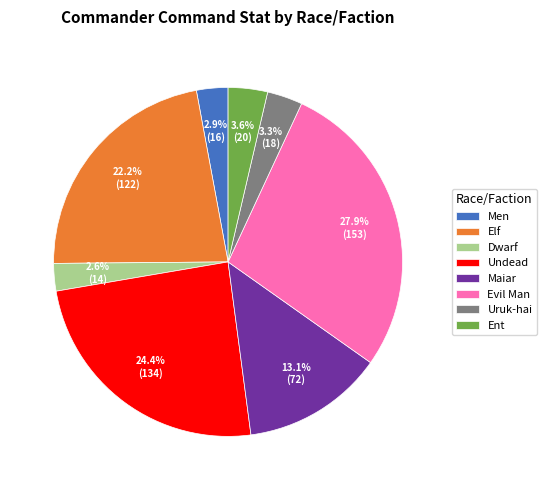

Does any single category account for the majority?

No